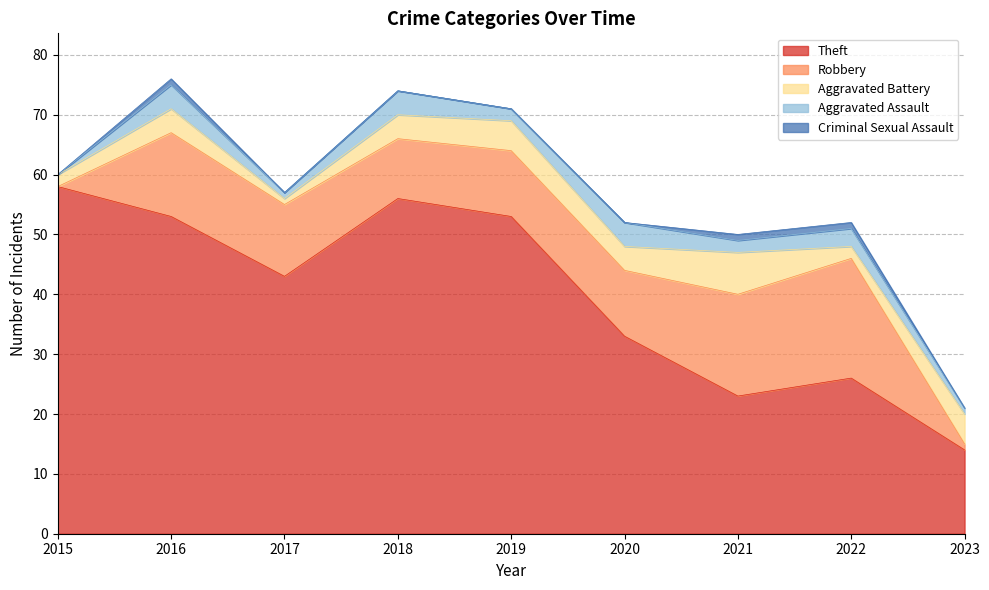

Does the chart have visible grid lines?

Yes